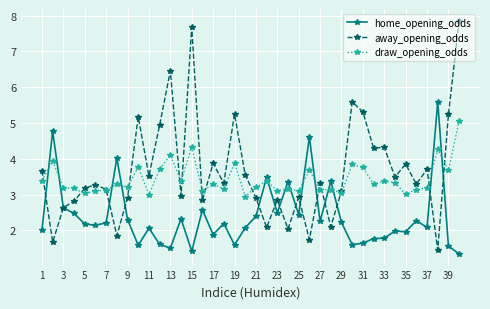

What is the highest value of the home_opening_odds series?

5.6